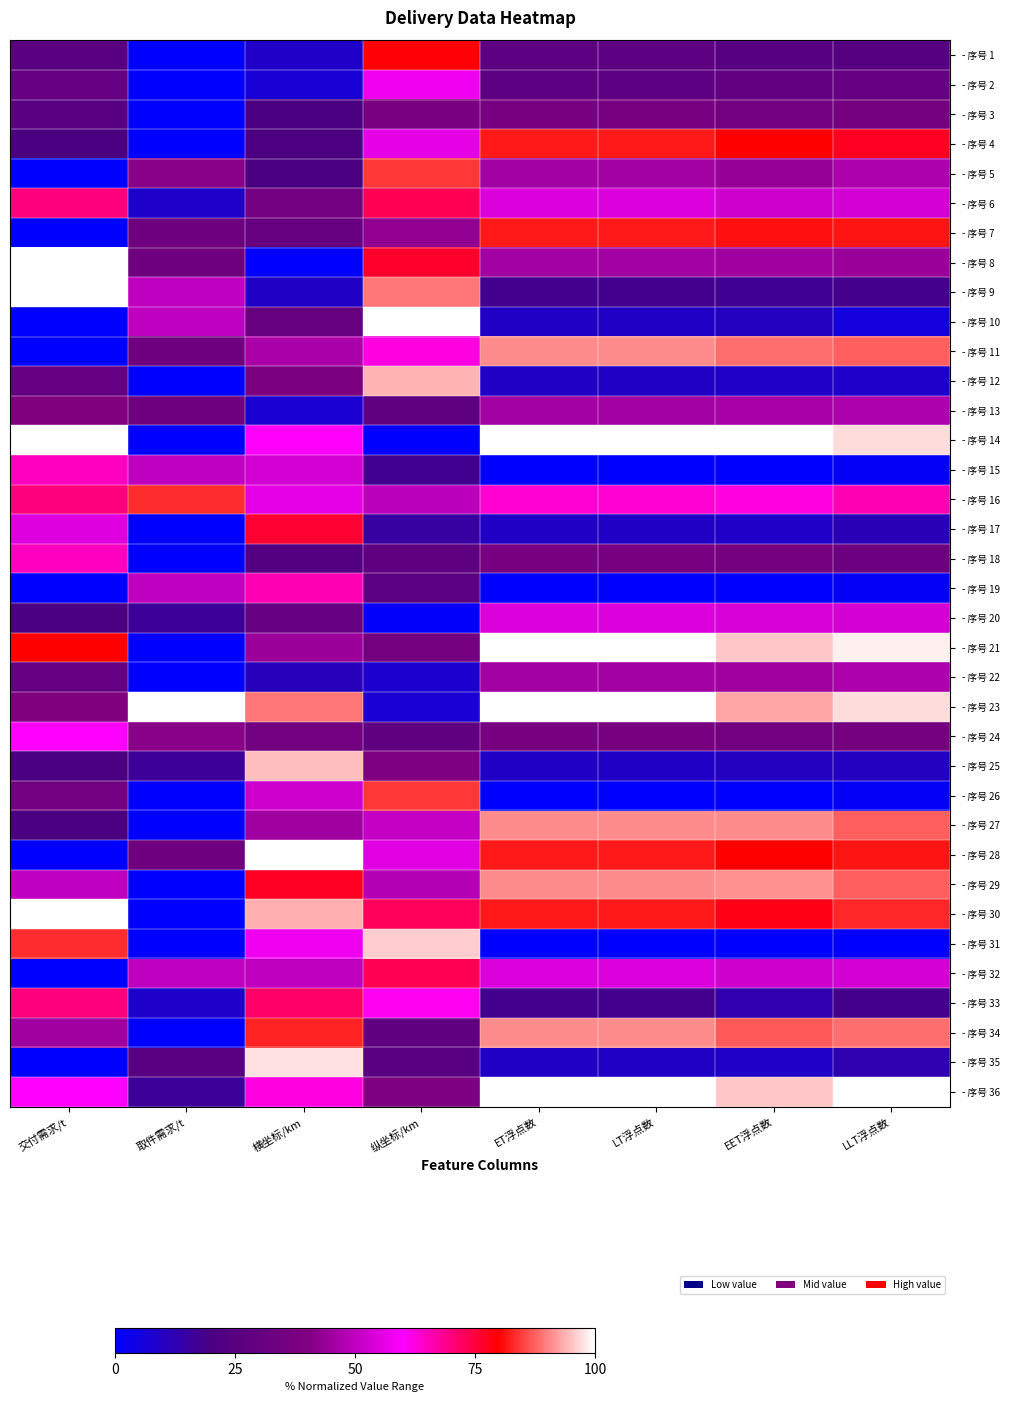

How many categories are shown in the chart?

8